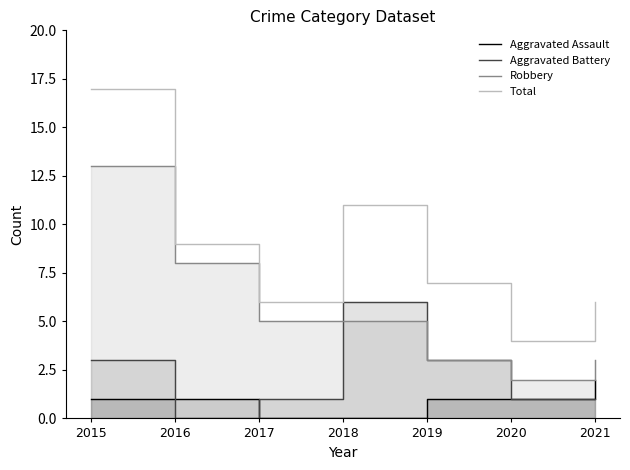

How many data points does each series have?

7